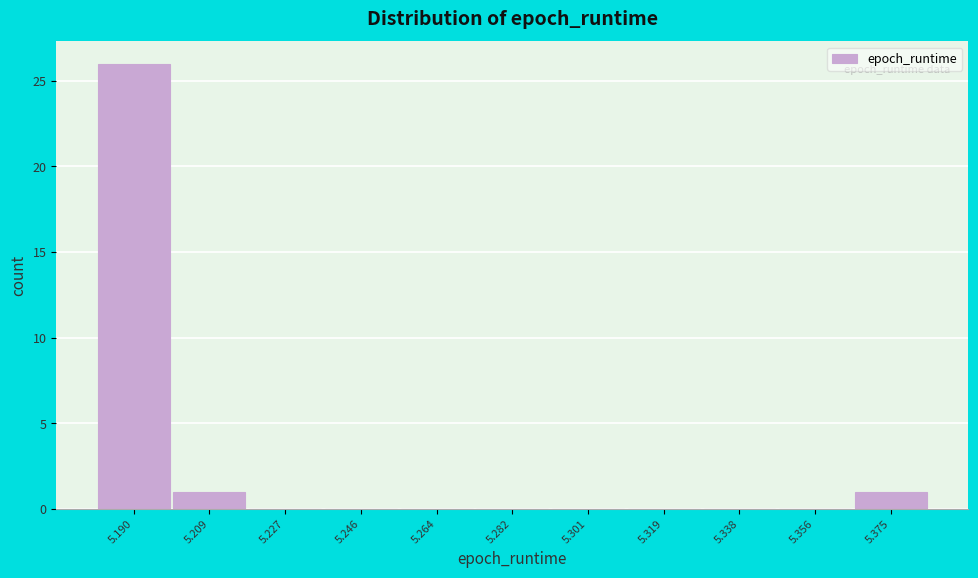

Reading left to right, list every bar in this chart as the range it spans on the x-axis followed by its height. Neither the bar edges nor the heights are printed on the chart, so give them approximately, as read against the axes.

5.182 to 5.200: 26
5.200 to 5.218: 1
5.218 to 5.236: 0
5.236 to 5.256: 0
5.256 to 5.274: 0
5.274 to 5.292: 0
5.292 to 5.310: 0
5.310 to 5.328: 0
5.328 to 5.348: 0
5.348 to 5.366: 0
5.366 to 5.384: 1